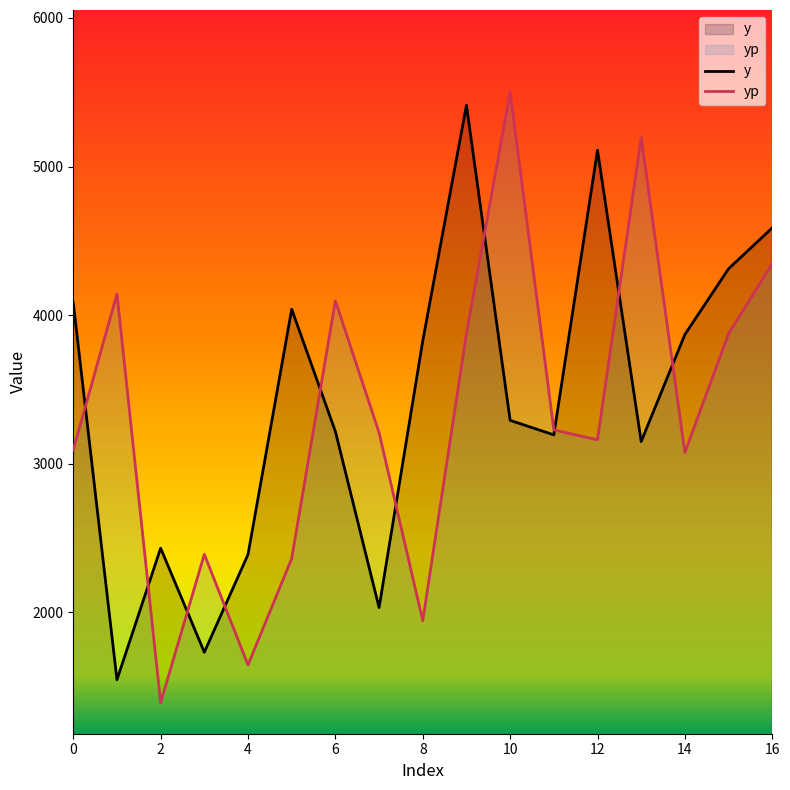

At which category does y reach its first local peak?

2